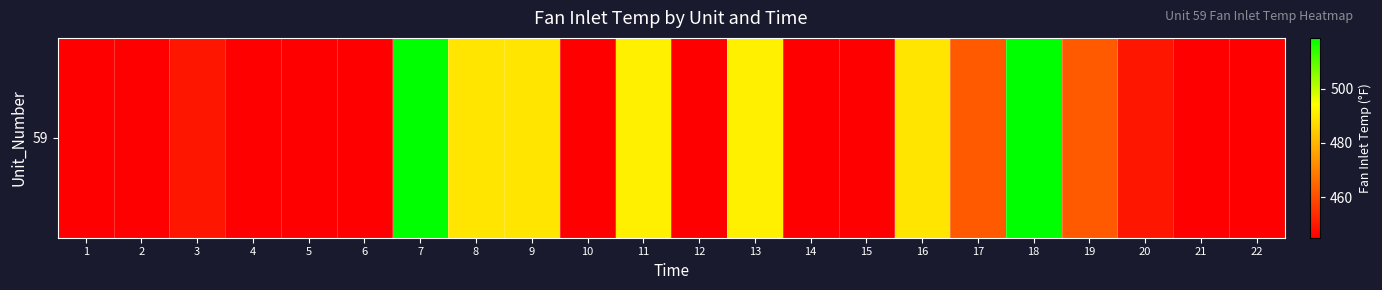

Reading left to right, transcribe all the data shown in this chart.

1=445.0	2=445.0	3=449.4	4=445.0	5=445.0	6=445.0	7=518.7	8=489.1	9=489.1	10=445.0	11=491.2	12=445.0	13=491.2	14=445.0	15=445.0	16=489.1	17=462.5	18=518.7	19=462.5	20=449.4	21=445.0	22=445.0